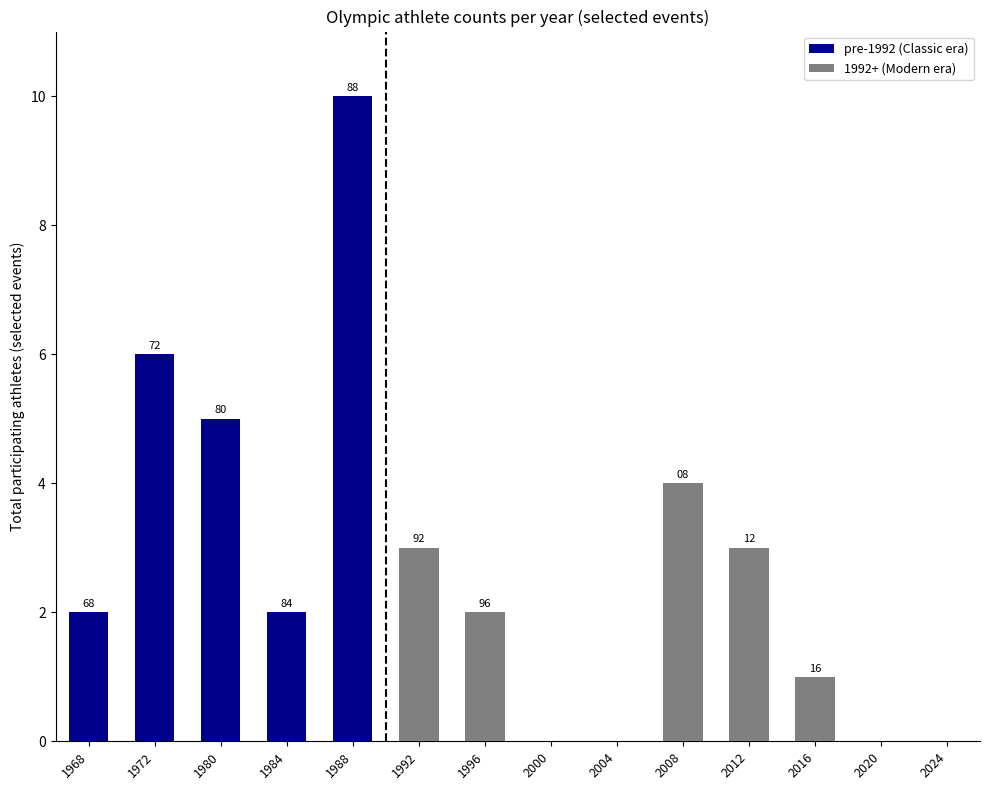

Which series has the widest spread of values?

pre-1992 (Classic era)